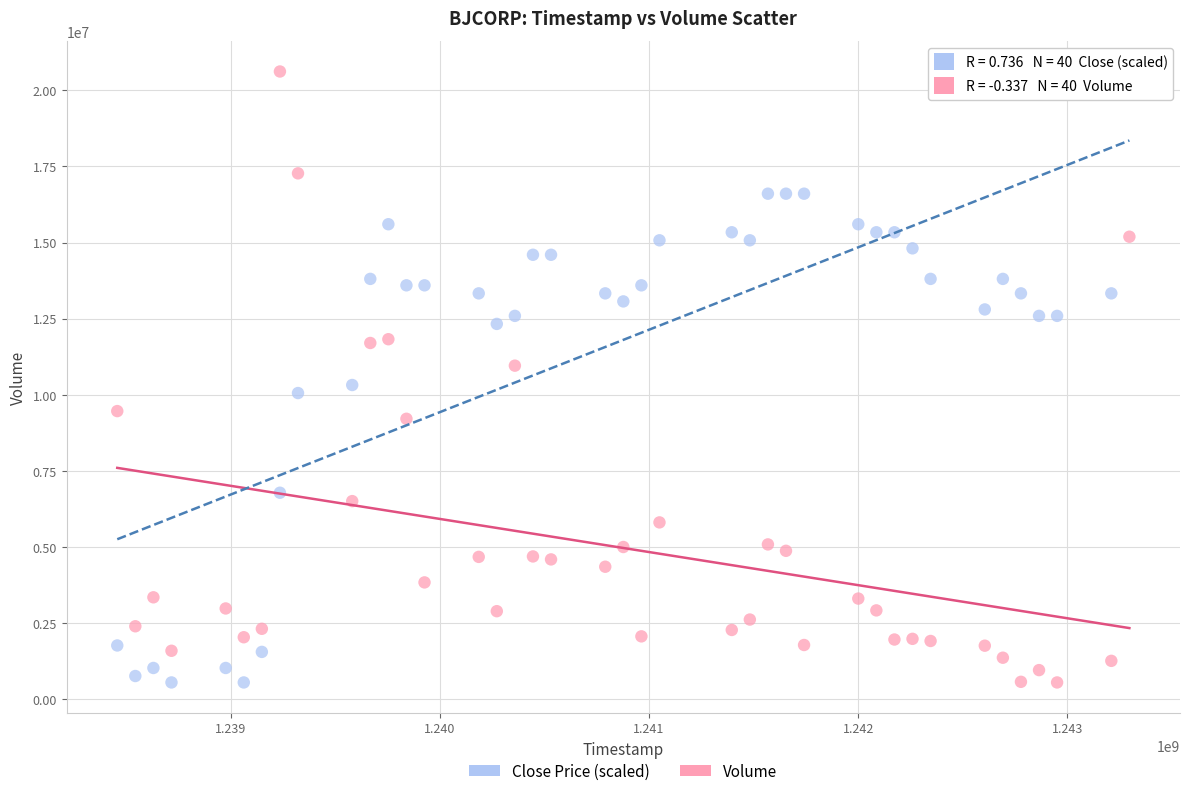

What is the X range (max minus min) for the scatter plot?

4838400.0